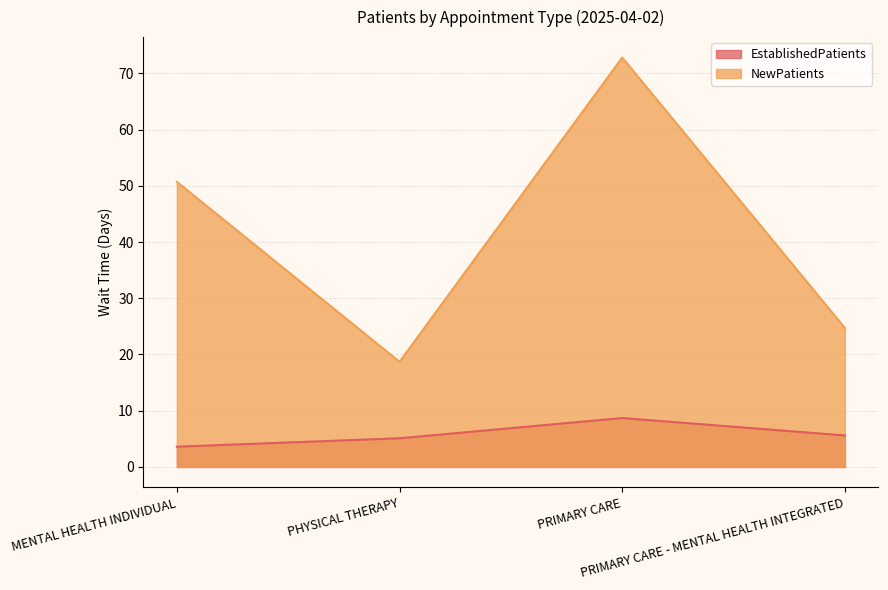

How many data points in NewPatients are above 50?

2